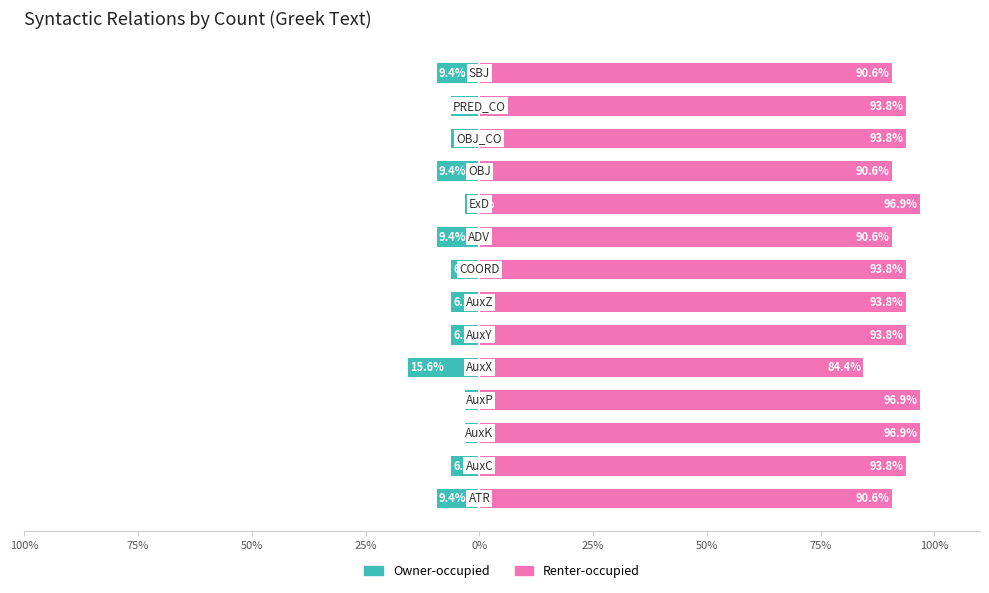

What are all the series names shown in the legend?

Owner-occupied, Renter-occupied